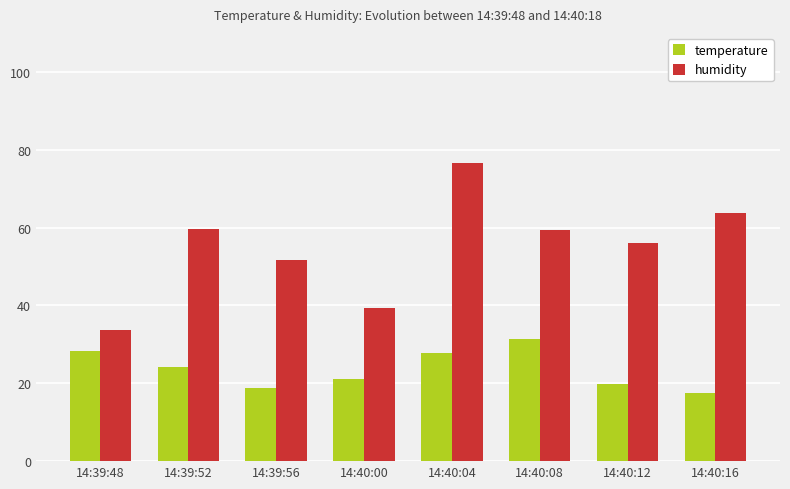

What is the average value of the humidity series?

55.0